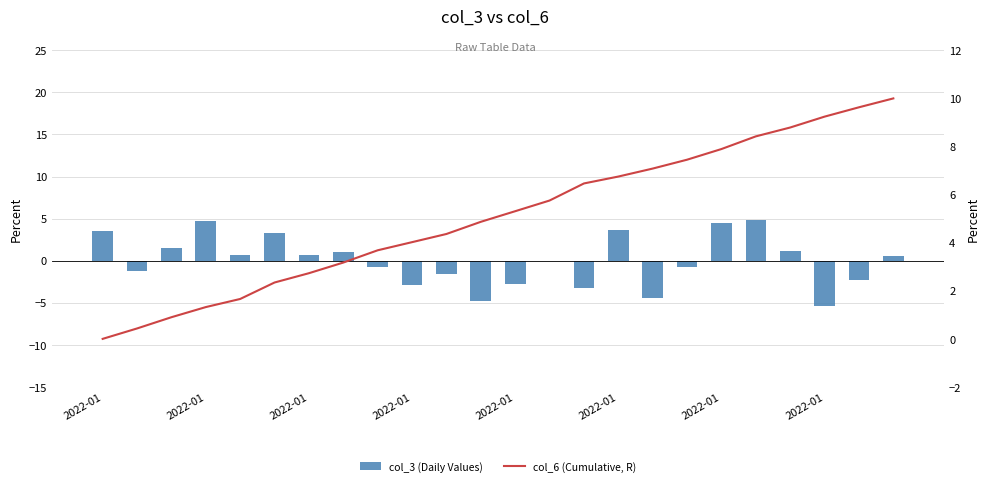

Count the number of categories in the chart.

24